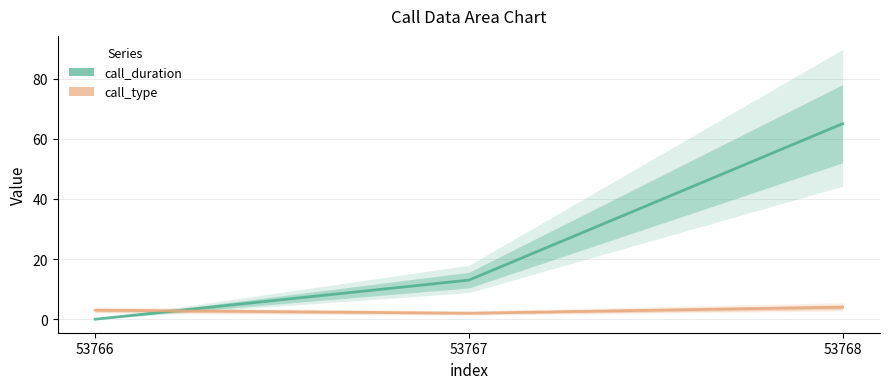

At which label does call_type reach its minimum?

53767